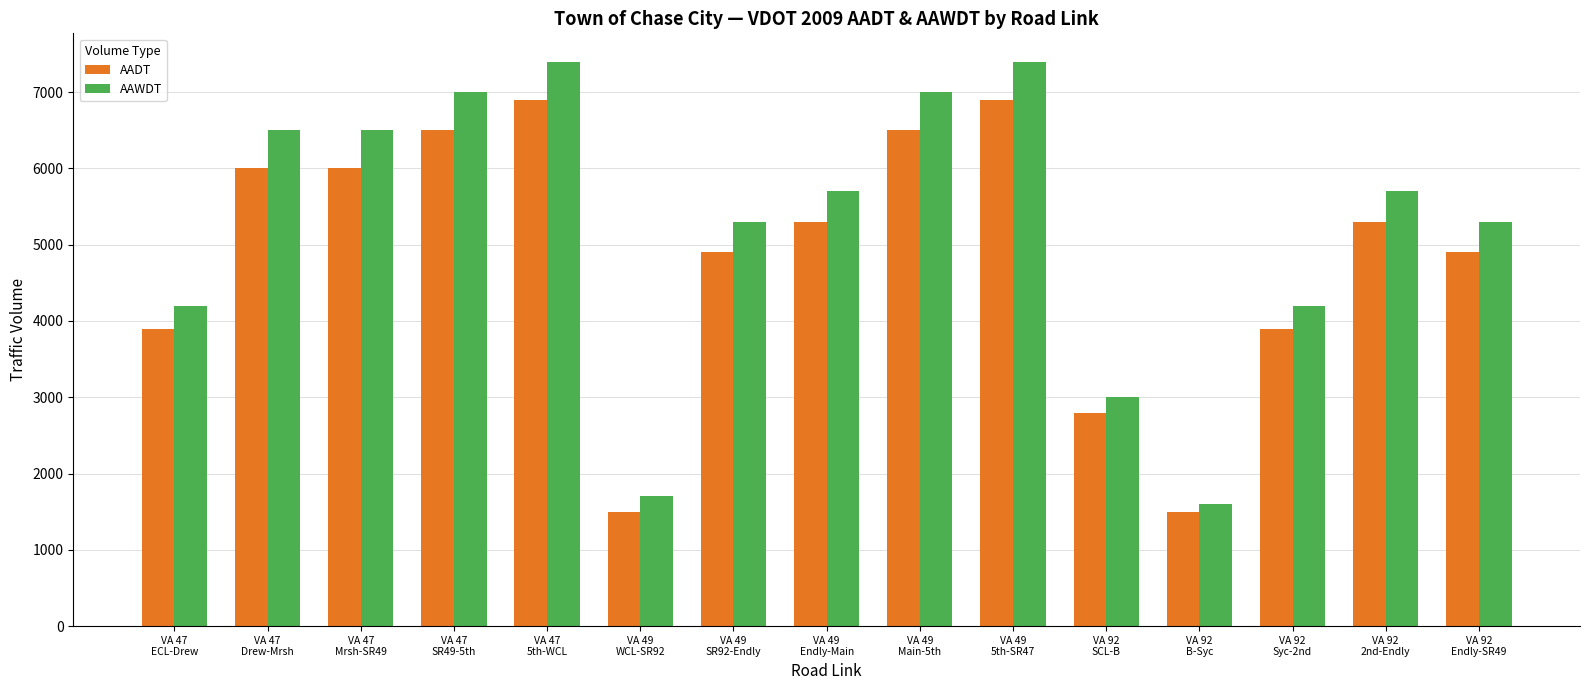

Which series has the largest range (max minus min)?

AAWDT